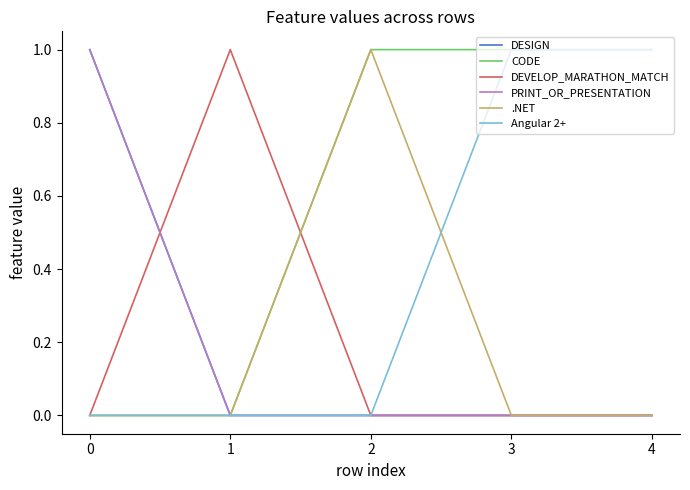

At 0, list the series in order from smallest to largest.

CODE, DEVELOP_MARATHON_MATCH, .NET, Angular 2+, DESIGN, PRINT_OR_PRESENTATION